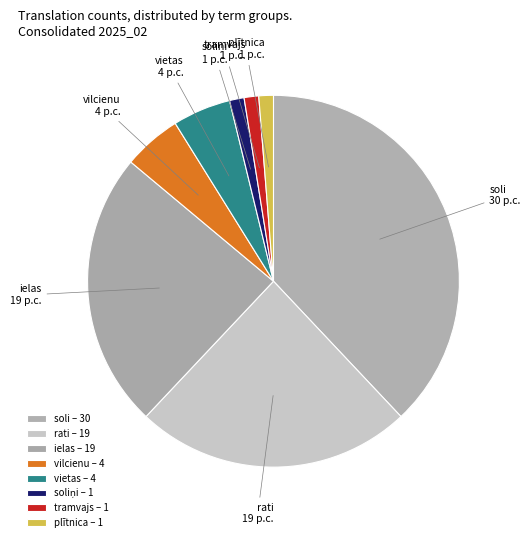

Which has a higher value, tramvajs or vilcienu?

vilcienu